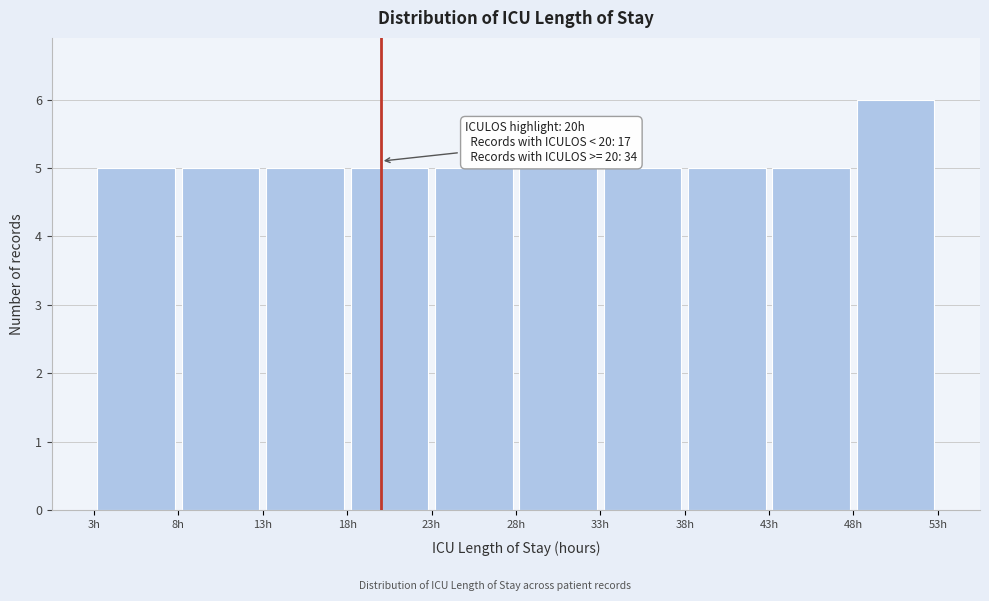

Over which range of the x-axis is the bar tallest?

48 to 53